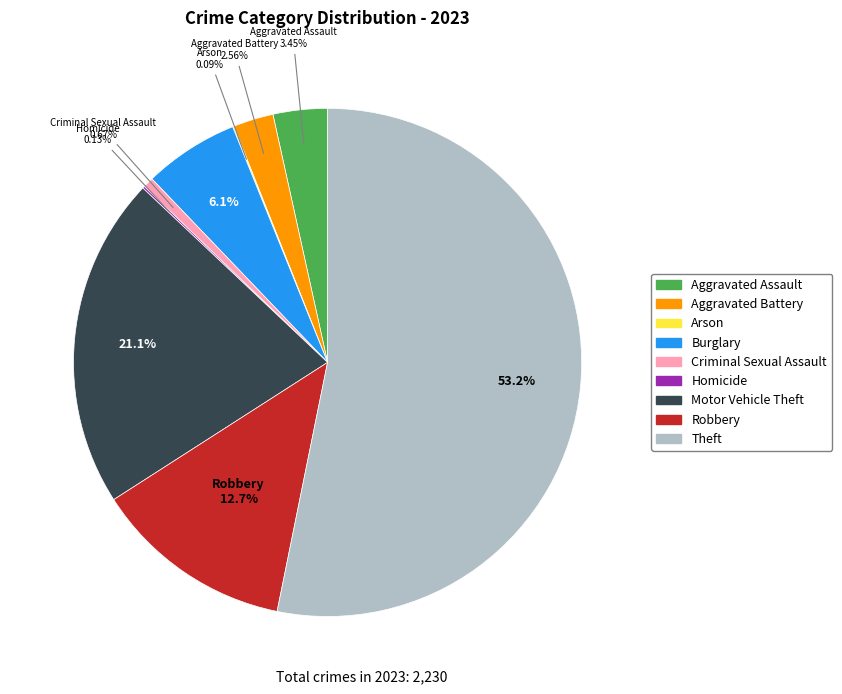

Which has a higher value, Burglary or Motor Vehicle Theft?

Motor Vehicle Theft